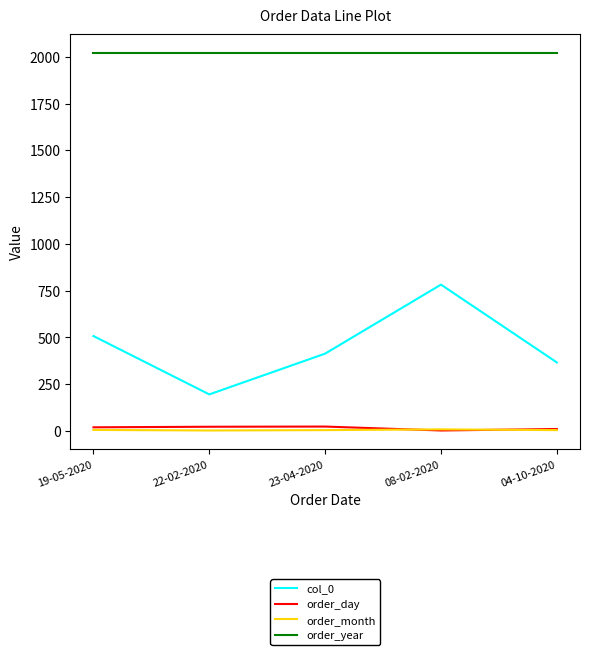

True or false: order_year and order_month cross at least once.

False